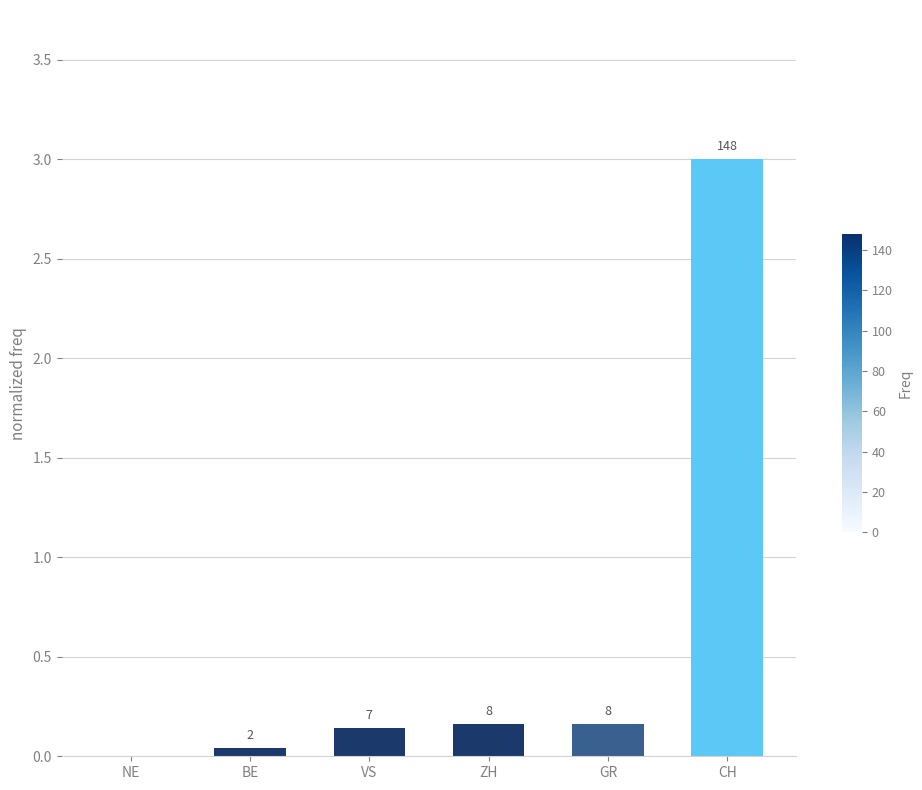

What is the sum of the values at CH and NE?

3.0